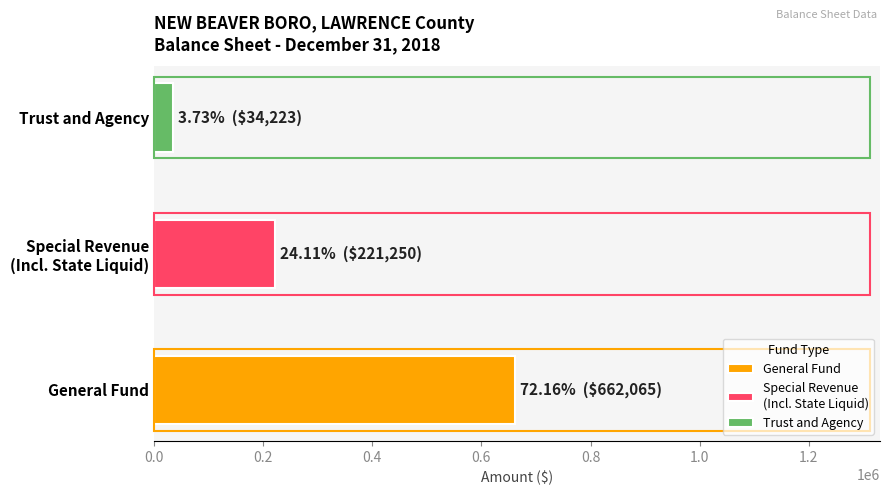

Which series has the widest spread of values?

General Fund